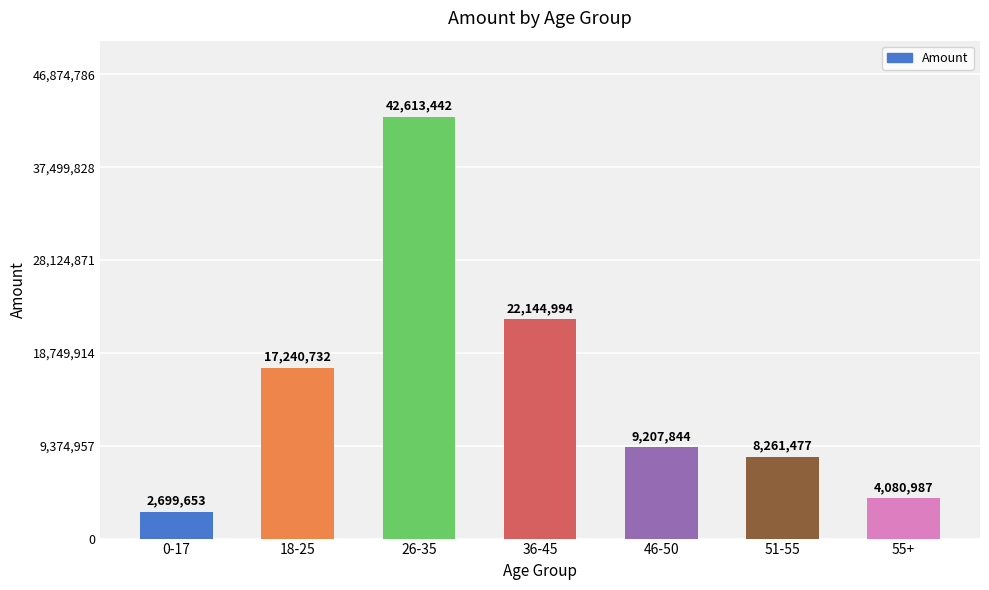

Which label corresponds to the largest value in the chart?

26-35